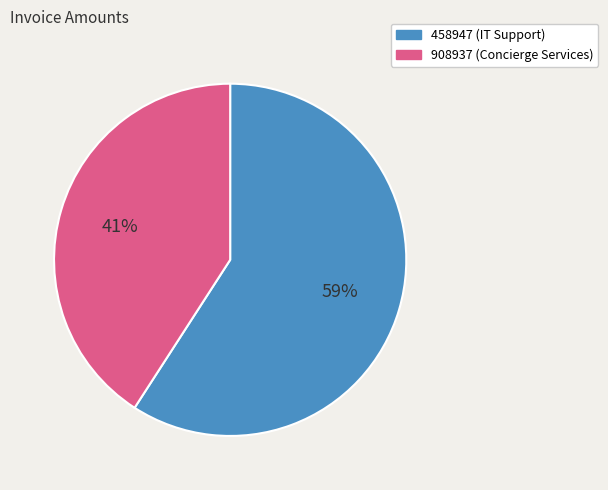

Is 908937 the majority of the pie?

No